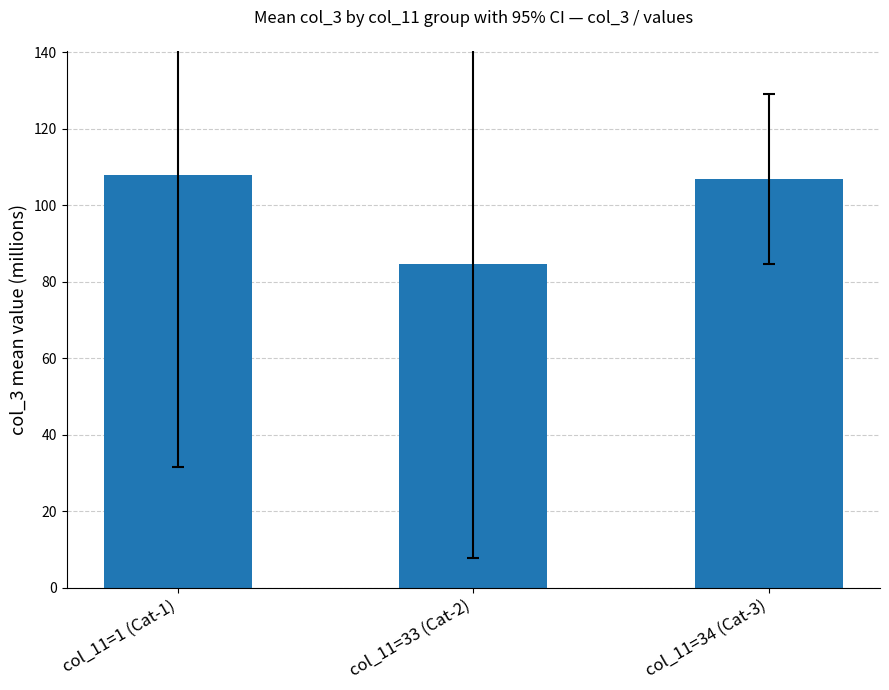

What is the change in value from col_11=1 (Cat-1) to col_11=34 (Cat-3)?

-1.2